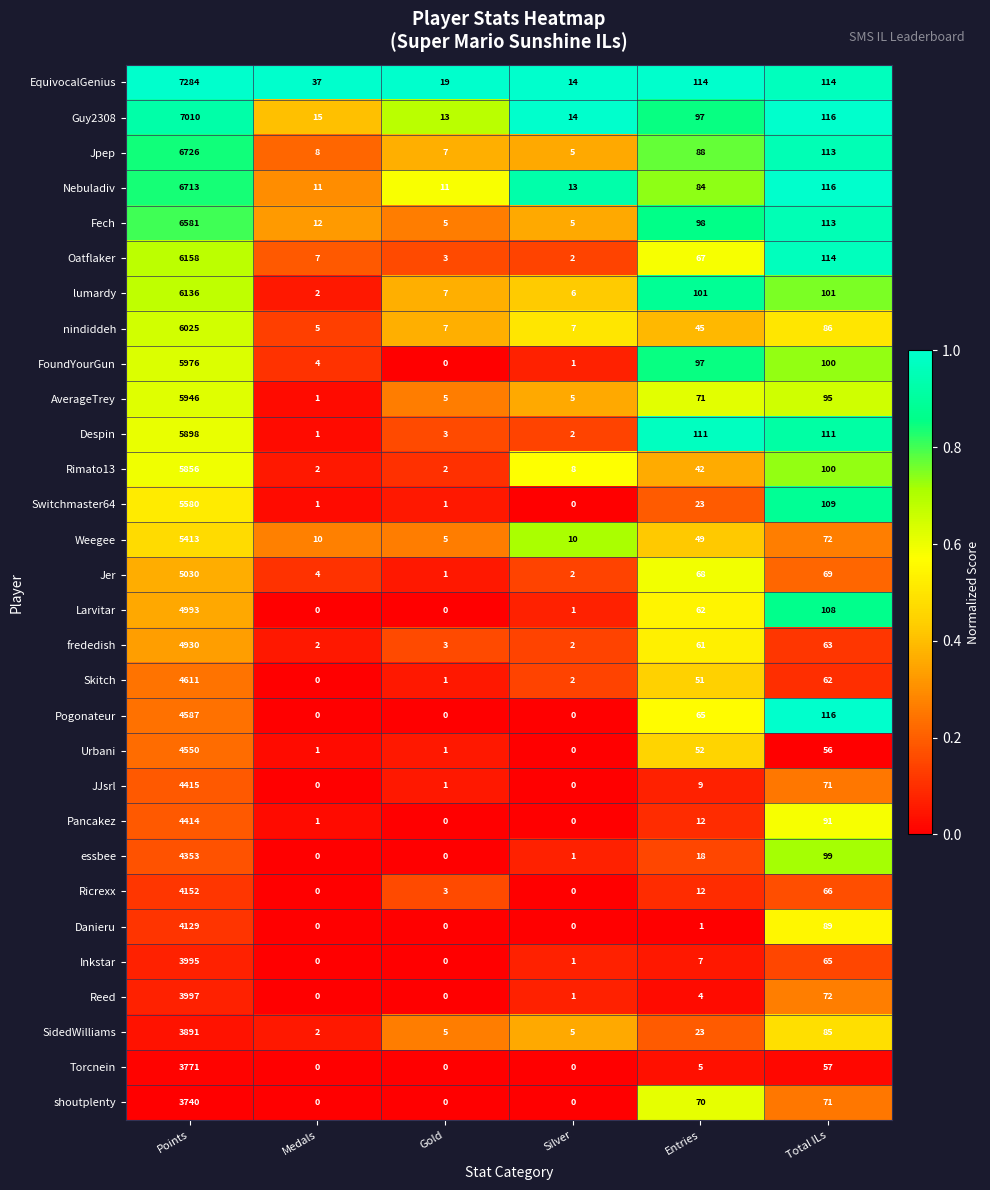

Where does the JJsrl series first go above 9?

Points